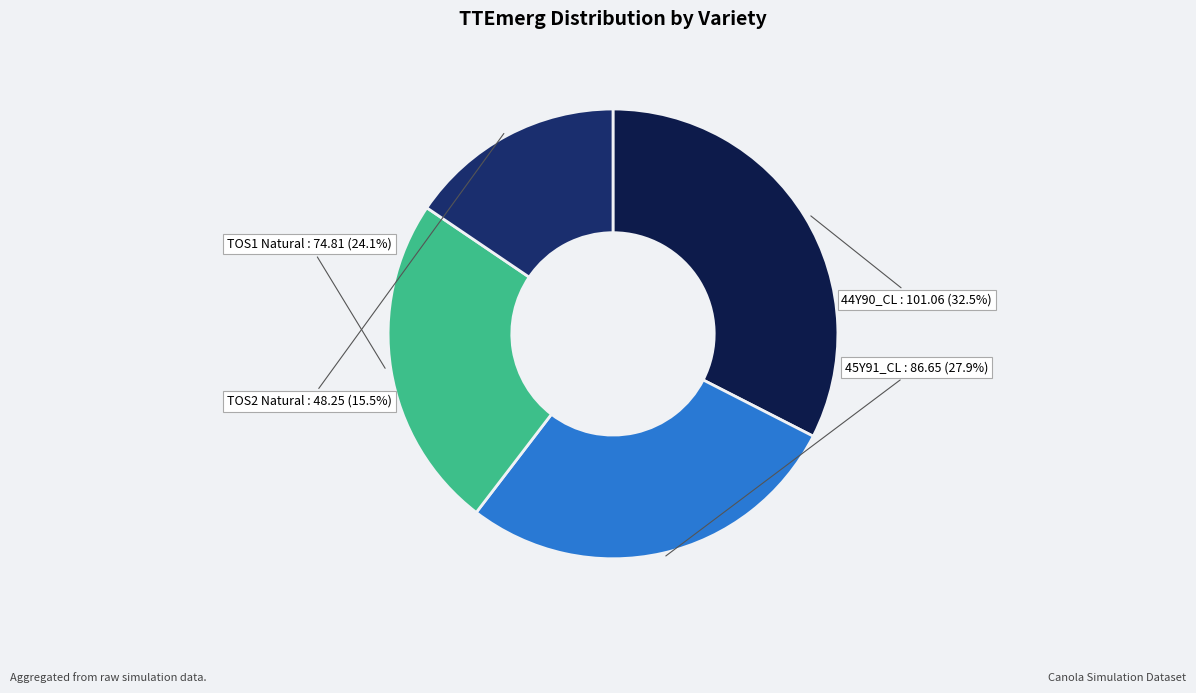

Is there any slice that represents more than half of the pie?

No